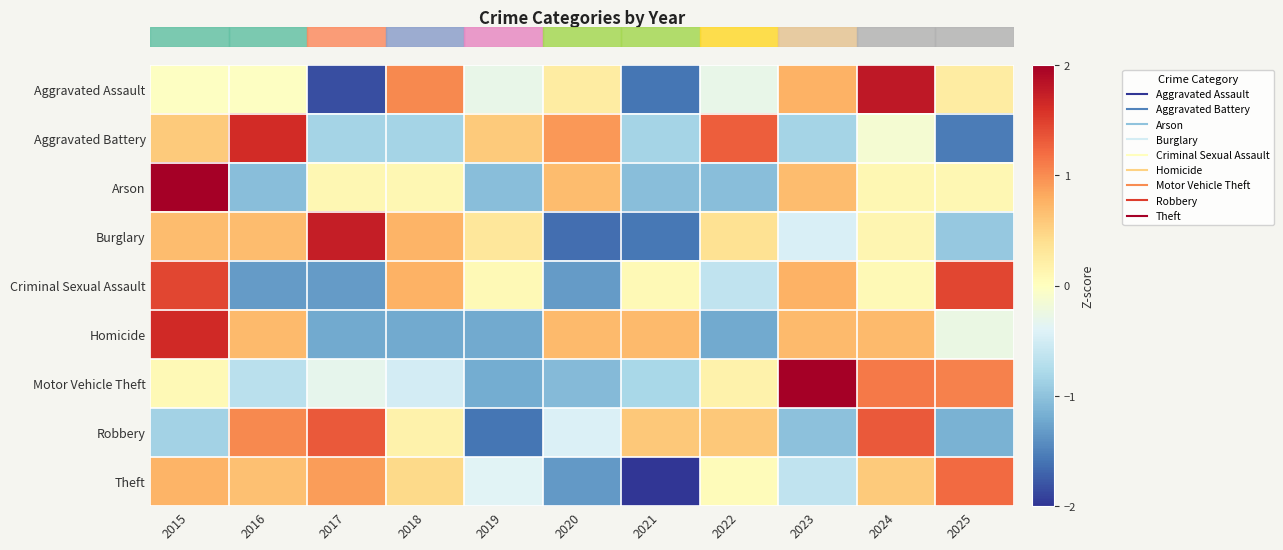

Which has a higher value, 2022 or 2025?

2025